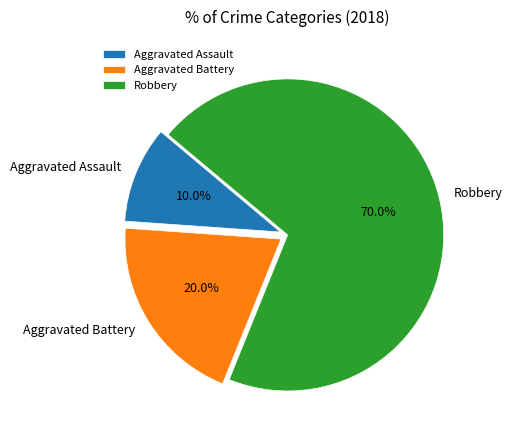

Rank the categories by value from highest to lowest.

Robbery, Aggravated Battery, Aggravated Assault